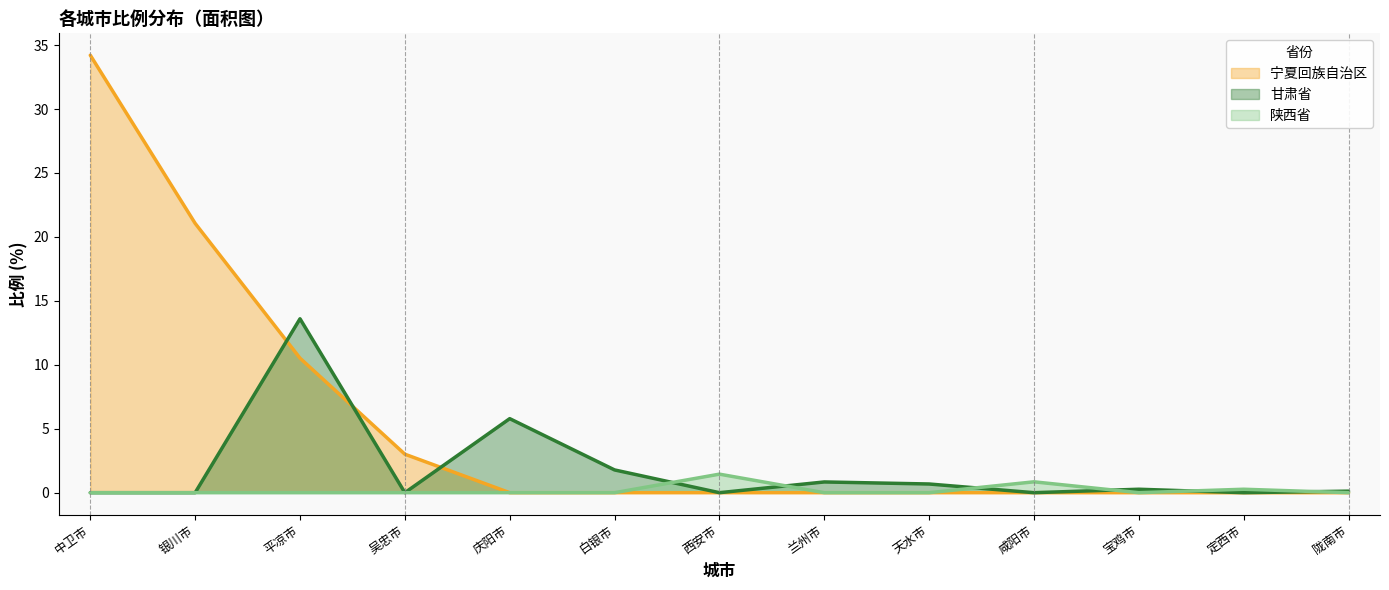

What is the maximum value shown in the chart?

34.2